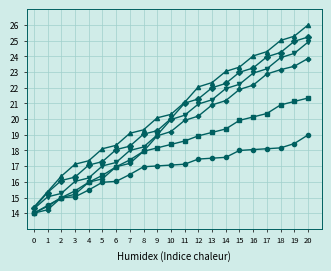

What is the total value across all series at 11?

118.0